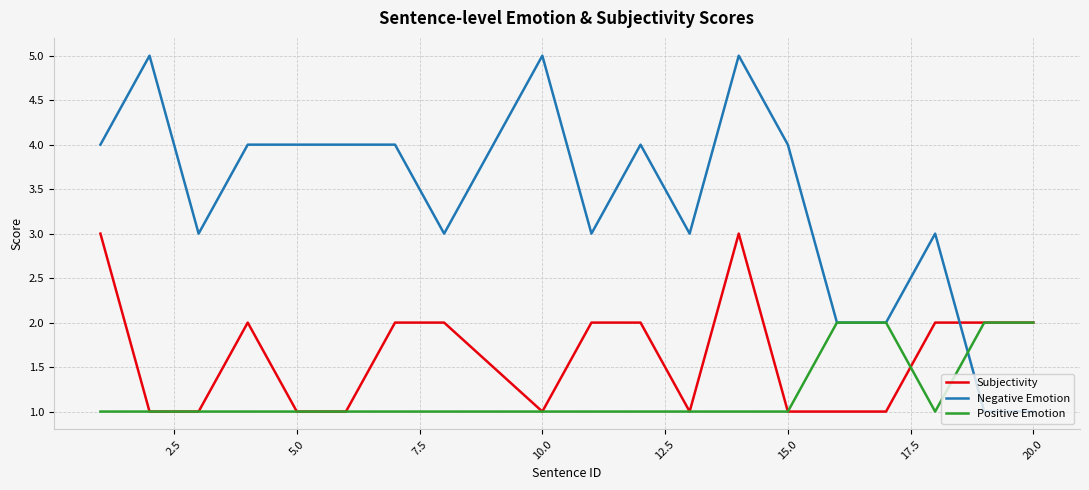

Rank the series by their maximum value, from highest to lowest.

Negative Emotion, Subjectivity, Positive Emotion